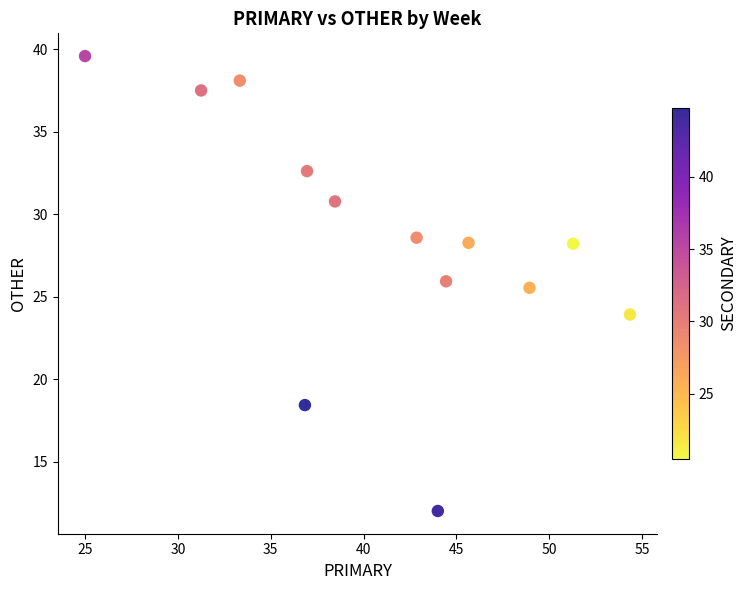

What Y value in the scatter plot is closest to 25?

25.5